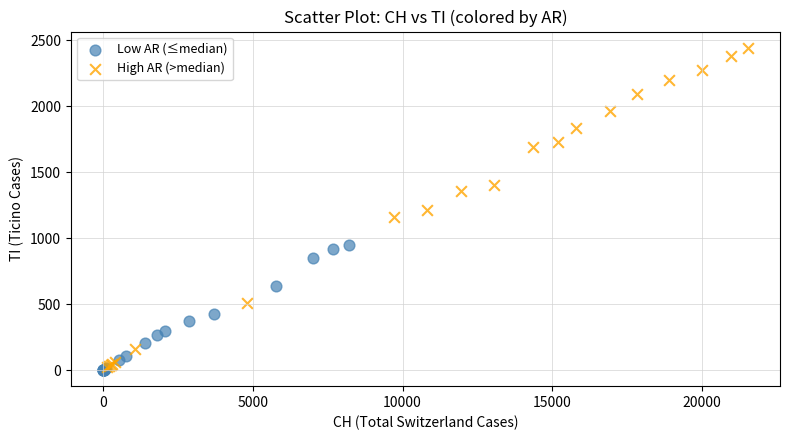

Which series contains the highest Y value?

High AR (>median)